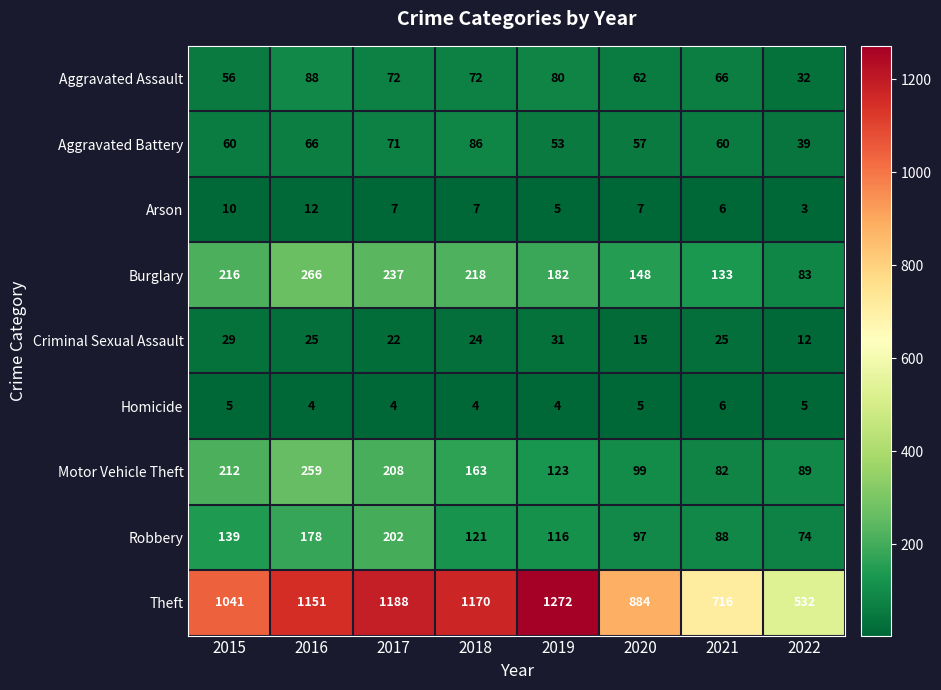

What is the difference between the maximum and second lowest values in the Robbery series?

114